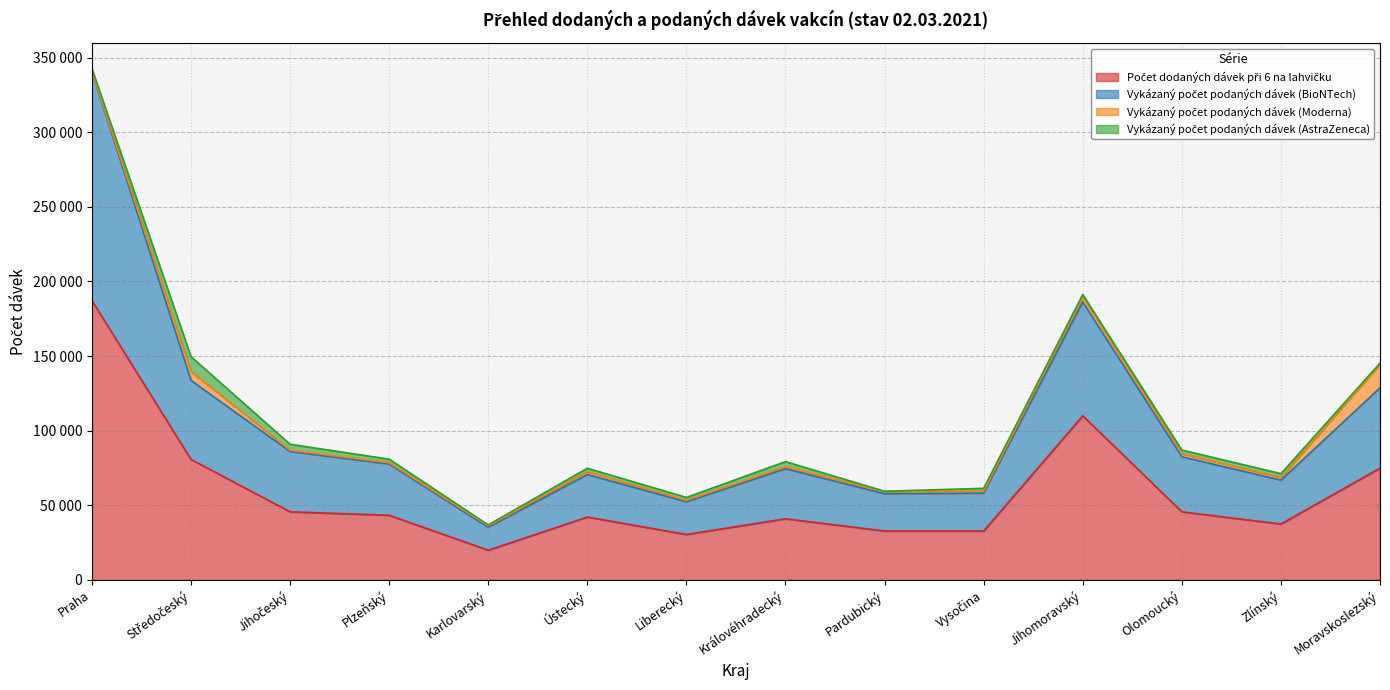

Does the chart display data point markers on the line(s)?

No